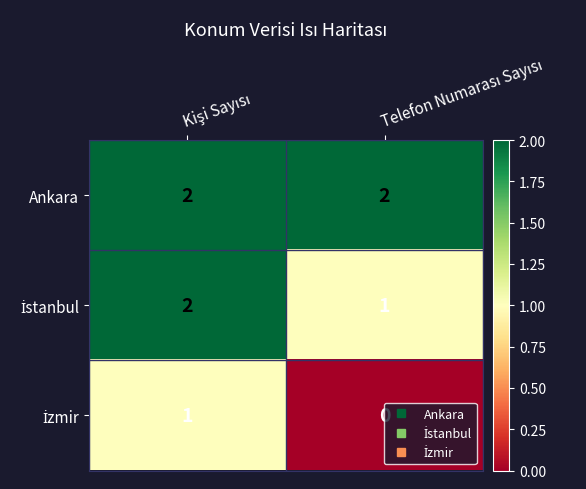

How many data points does each series have?

2